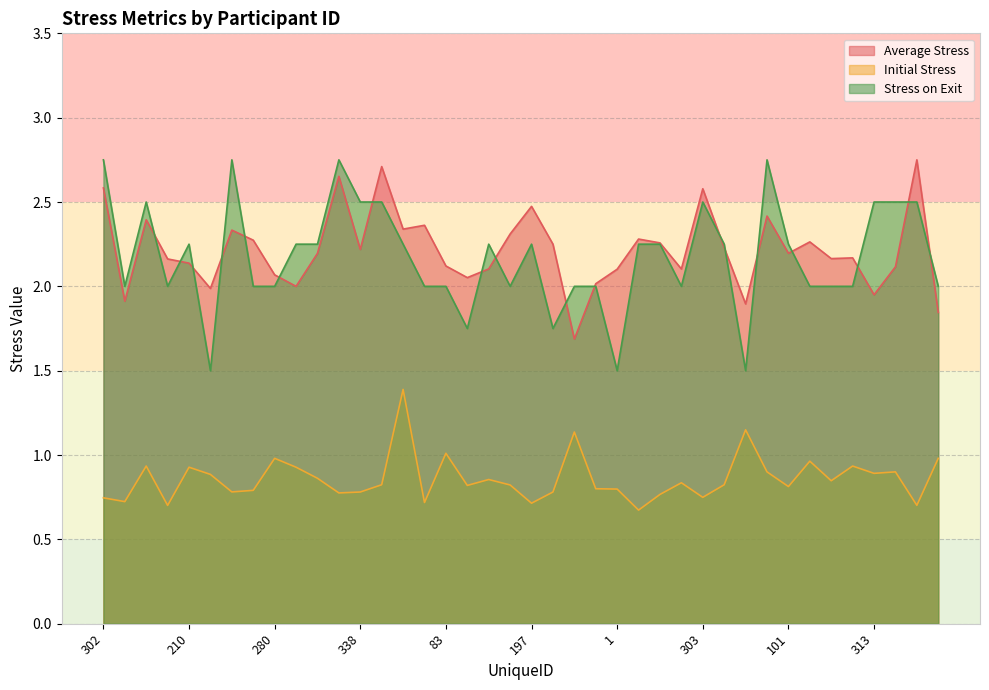

Which series has the largest range (max minus min)?

Stress on Exit